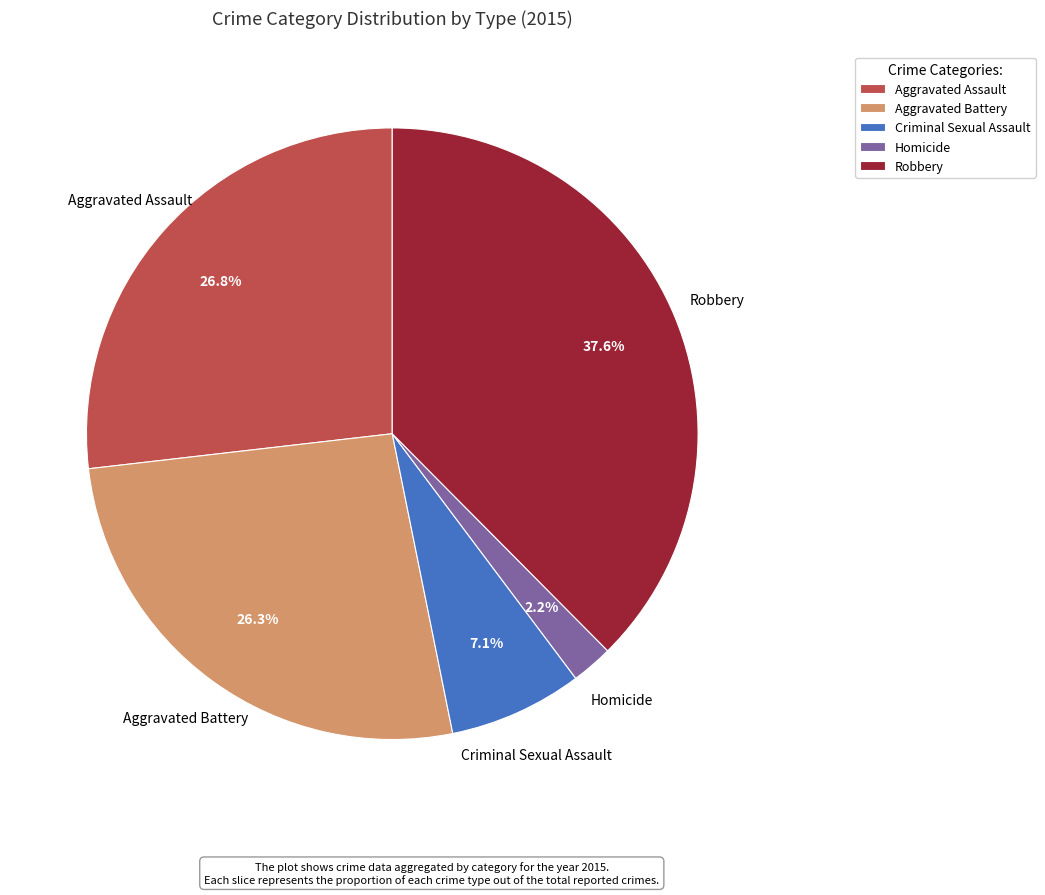

Is Robbery the majority of the pie?

No